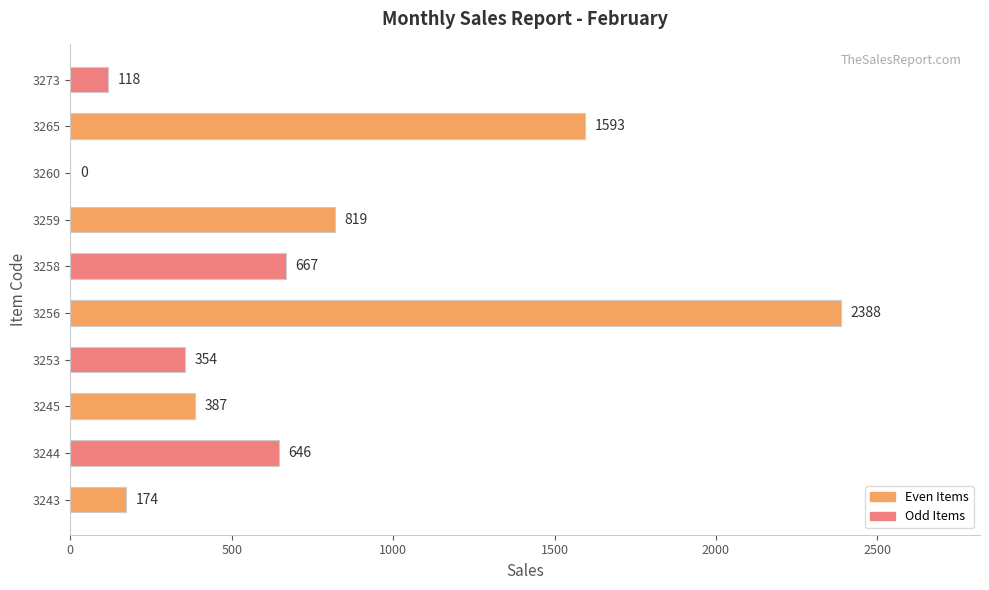

What is the greatest value displayed?

2388